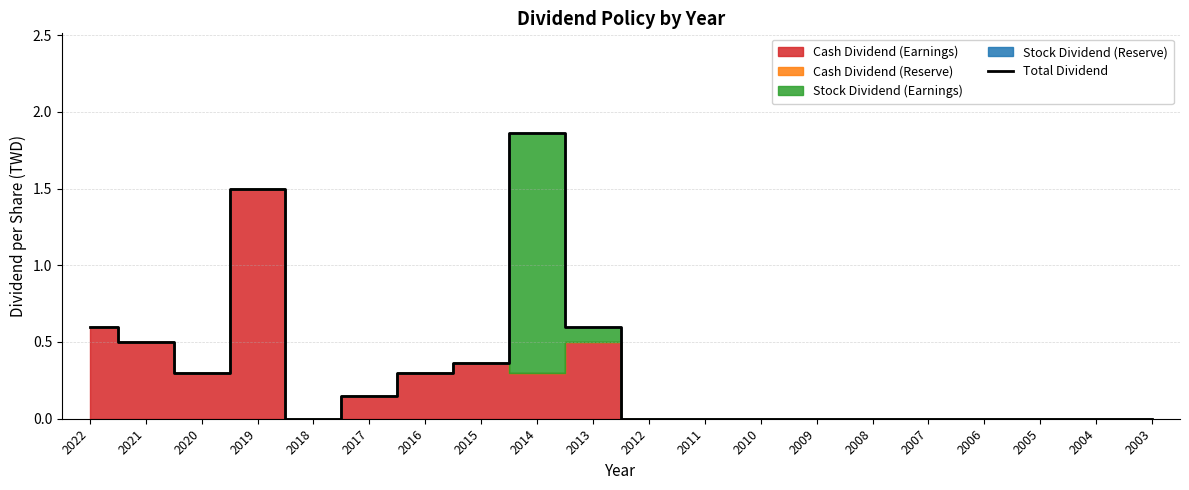

What is the change in value from 2020 to 2017?

-0.1